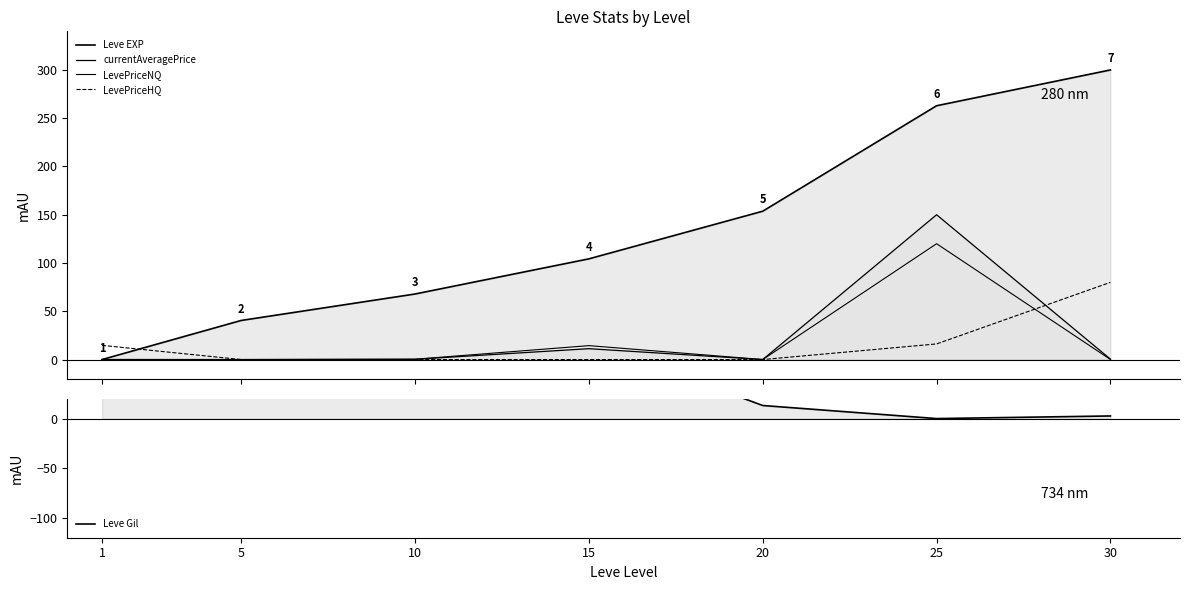

Between 30 and 10, which is larger?

30